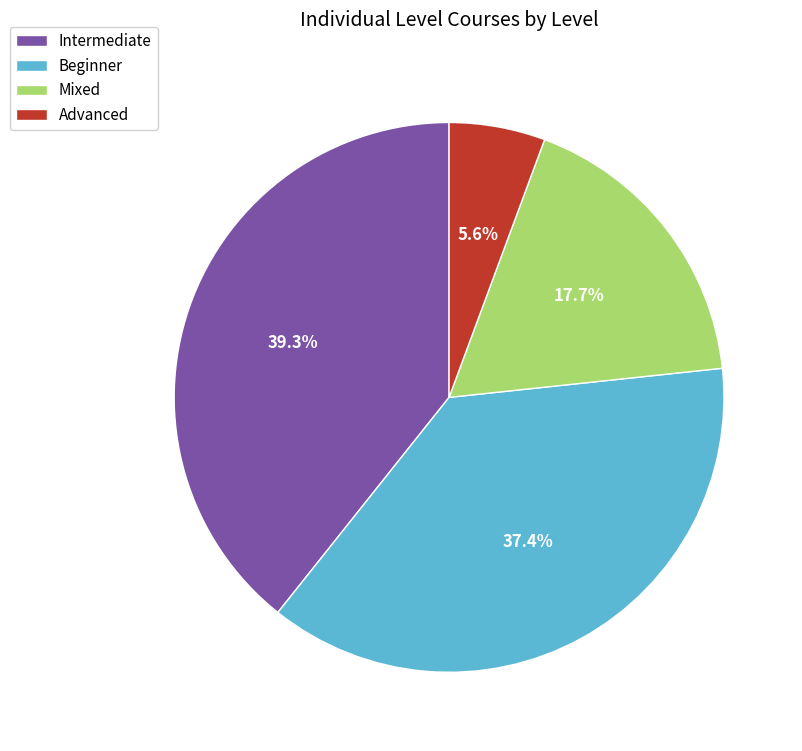

To the nearest percent, what portion does Mixed represent?

18%